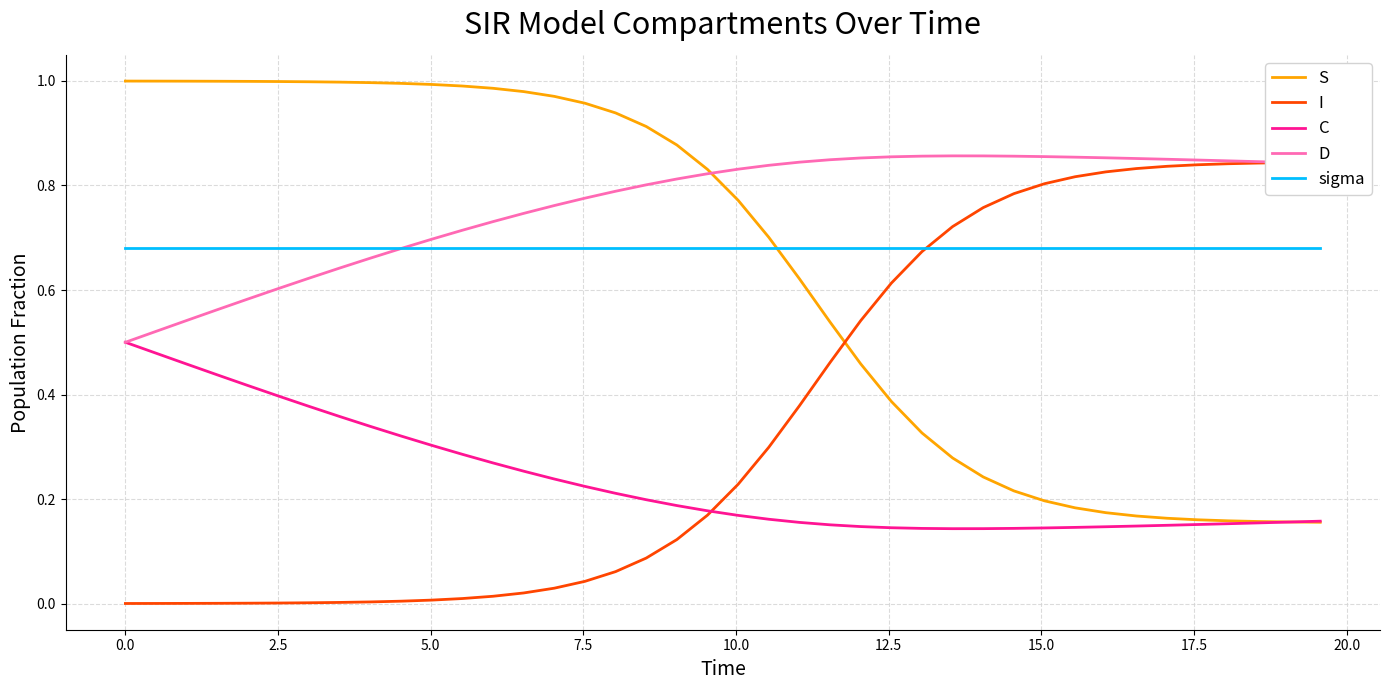

How many intersections are there between sigma and S?

1